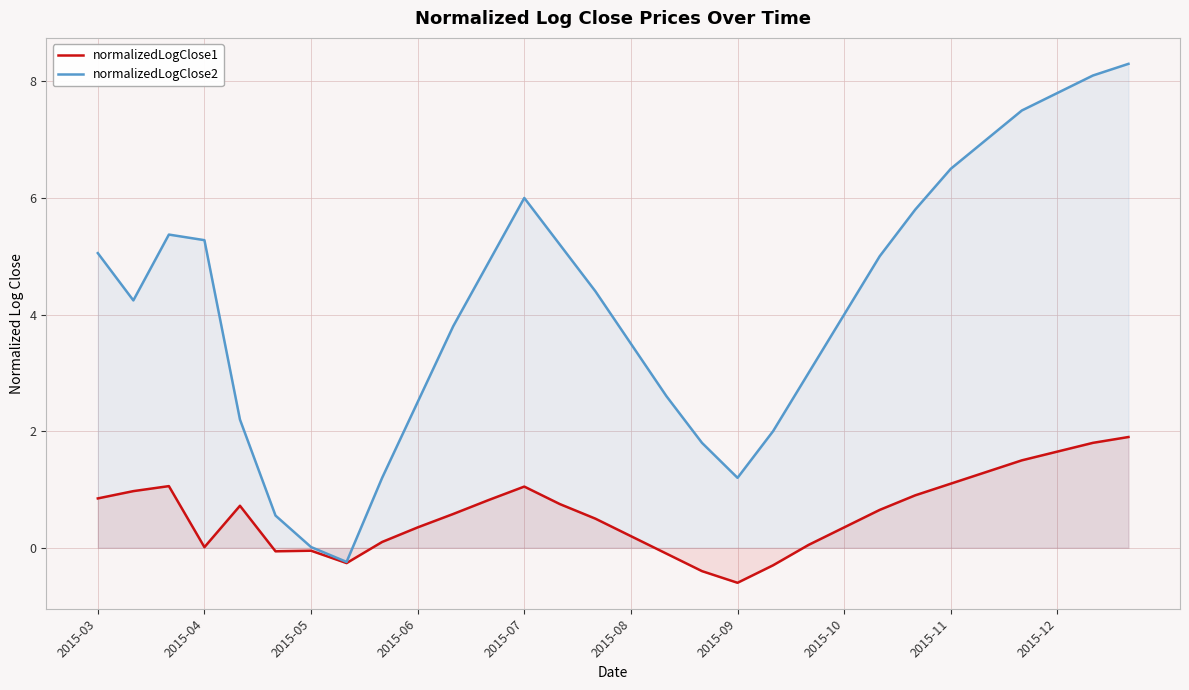

At which category is the sum across all series the highest?

29